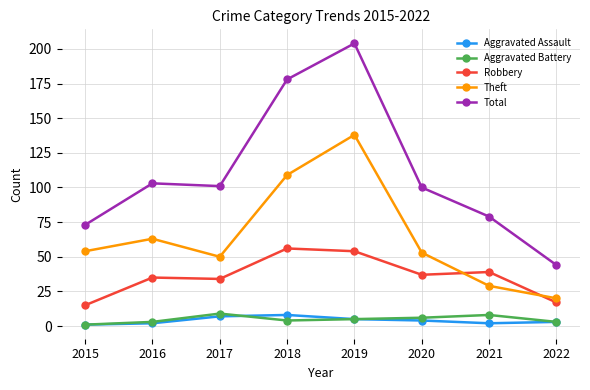

Reading right to left, list all the values displayed in this chart.

Aggravated Assault: 2022=3	2021=2	2020=4	2019=5	2018=8	2017=7	2016=2	2015=1
Aggravated Battery: 2022=3	2021=8	2020=6	2019=5	2018=4	2017=9	2016=3	2015=1
Robbery: 2022=17	2021=39	2020=37	2019=54	2018=56	2017=34	2016=35	2015=15
Theft: 2022=20	2021=29	2020=53	2019=138	2018=109	2017=50	2016=63	2015=54
Total: 2022=44	2021=79	2020=100	2019=204	2018=178	2017=101	2016=103	2015=73